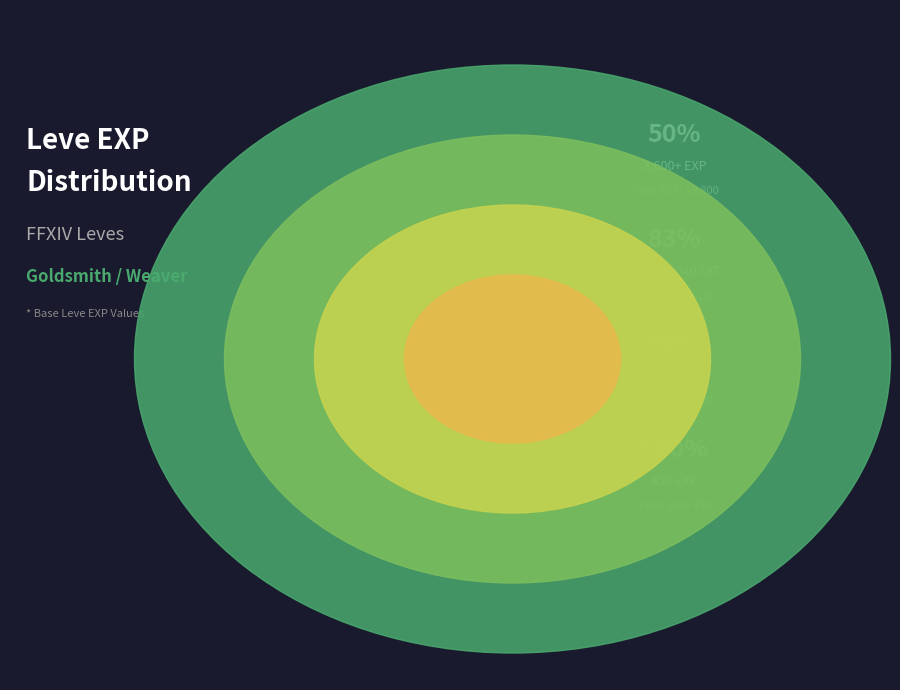

Approximately how many times larger is the value at Copper Ring compared to Bone Staff?

5.7